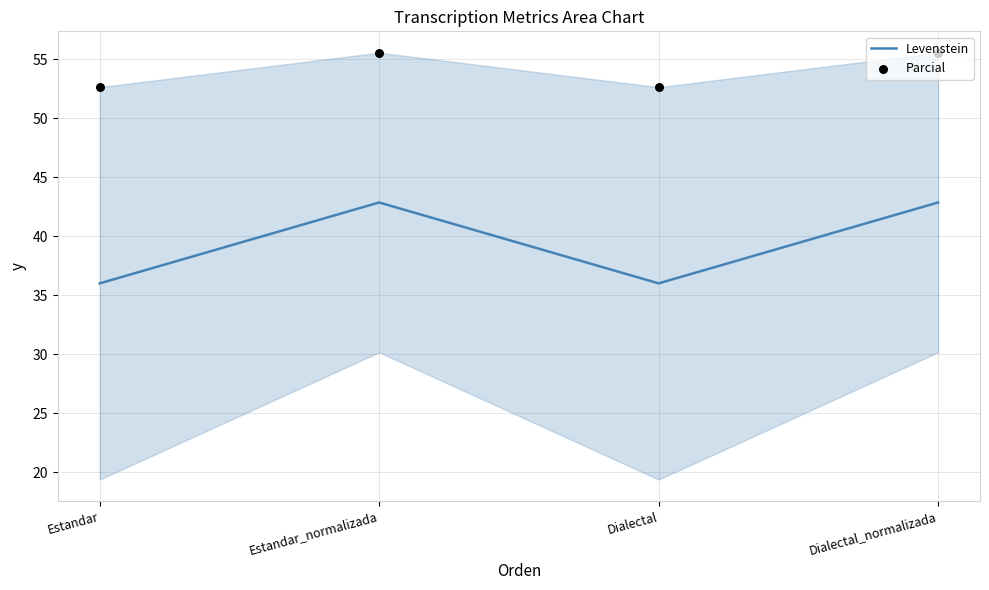

At which category is the sum across all series the highest?

Estandar_normalizada